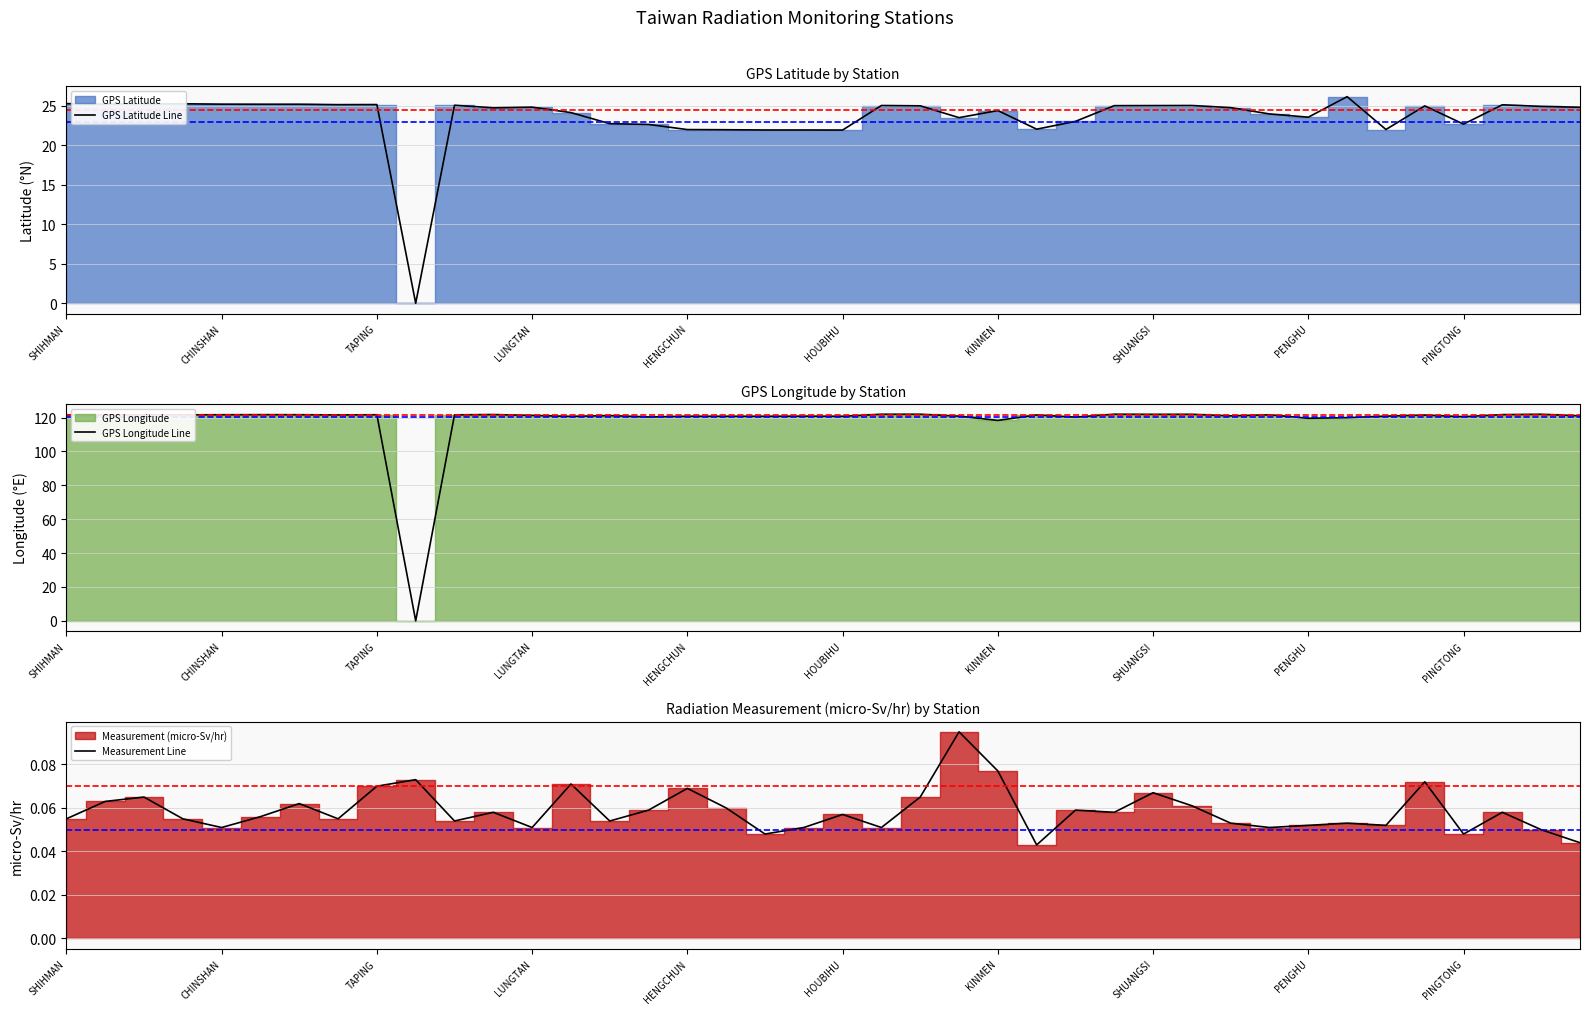

Rank the series by their average value, from highest to lowest.

GPS Longitude Line, GPS Latitude Line, Measurement Line